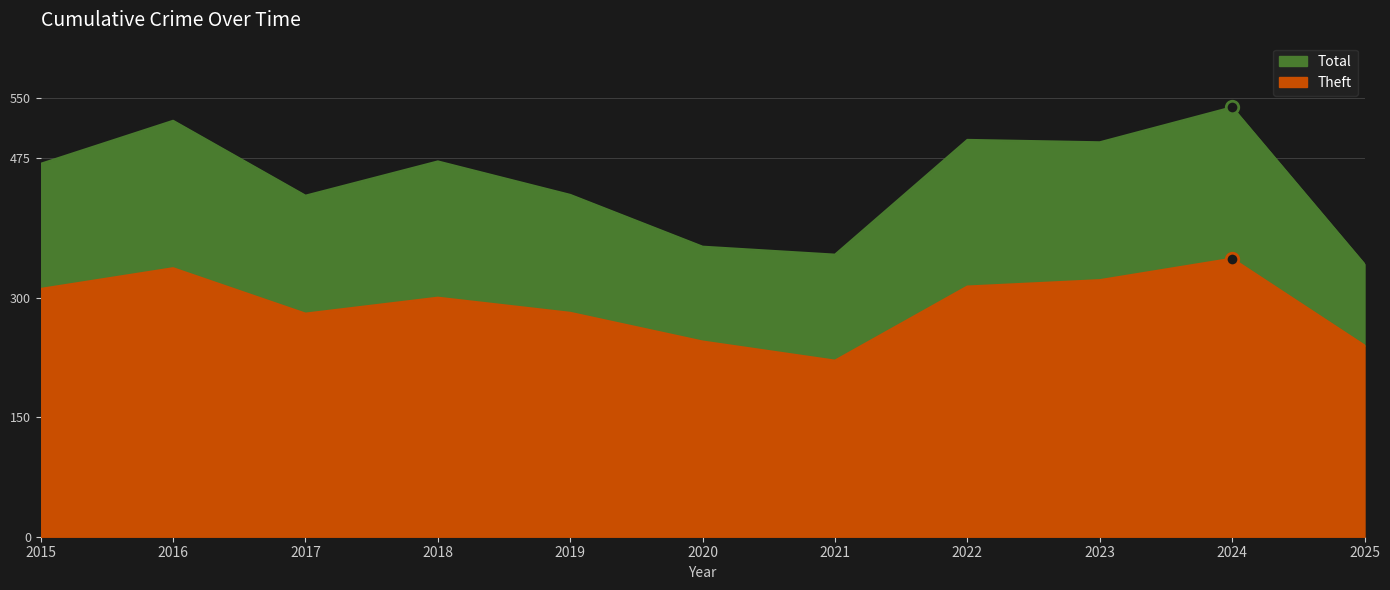

The value of Theft at 2017 is 280. True or false?

True